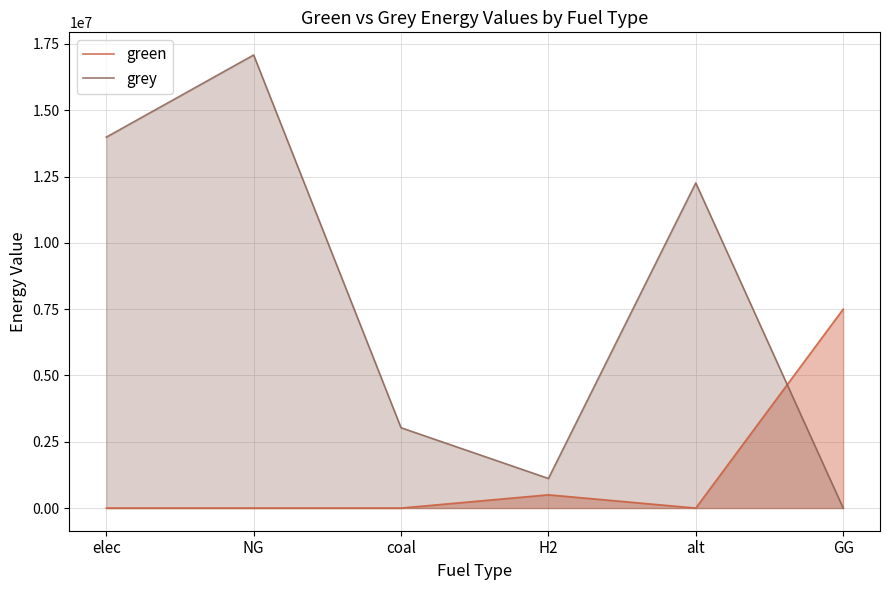

What position from the left is coal?

3